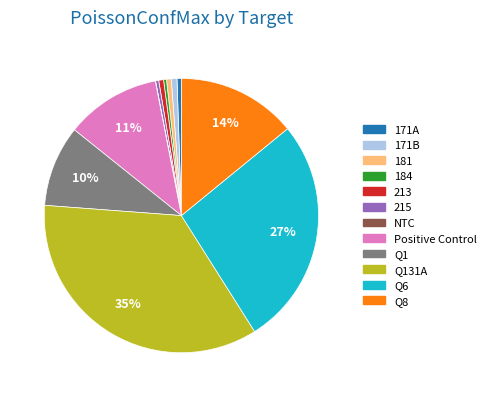

To the nearest percent, what is the combined percentage of 171B and Q131A?

36%